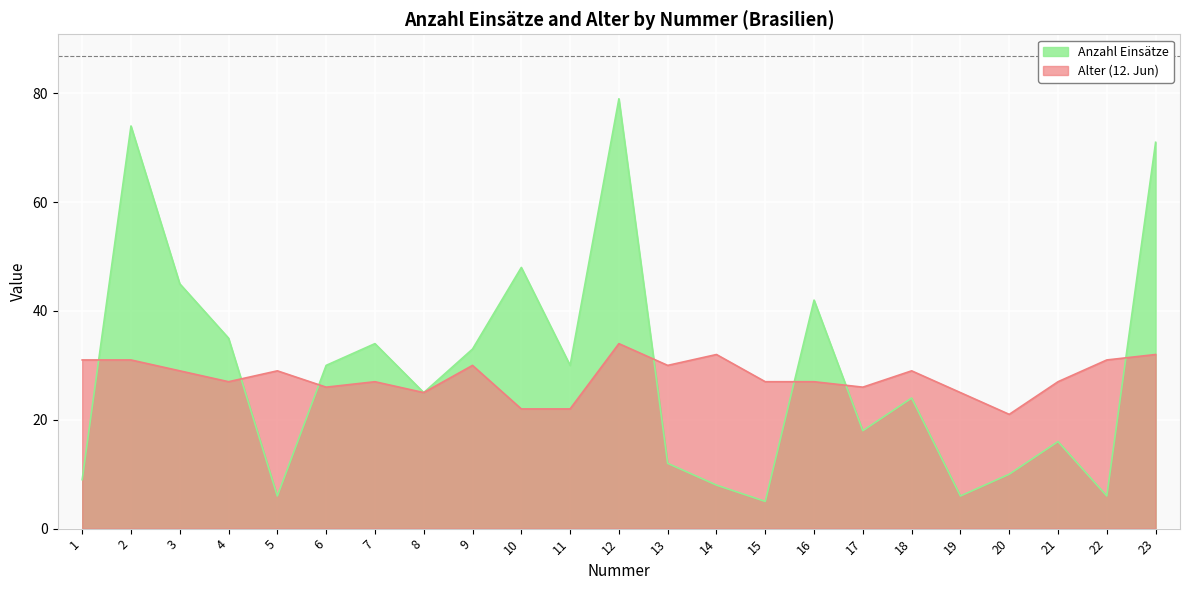

Where is the first local minimum for Anzahl Einsätze?

5